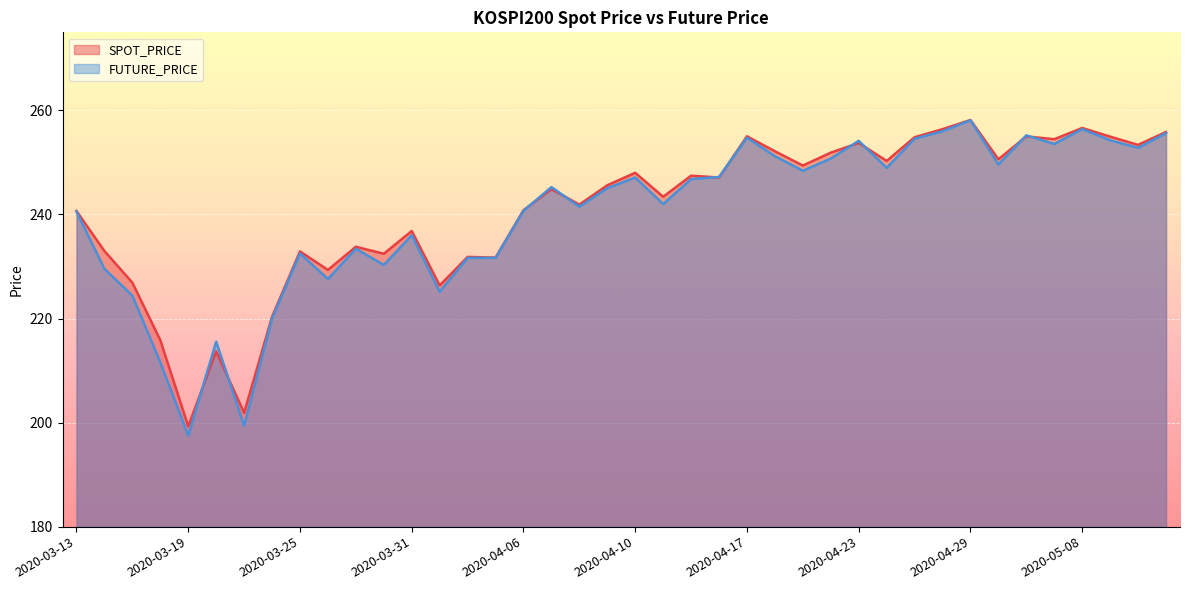

Does the chart display data point markers on the line(s)?

No